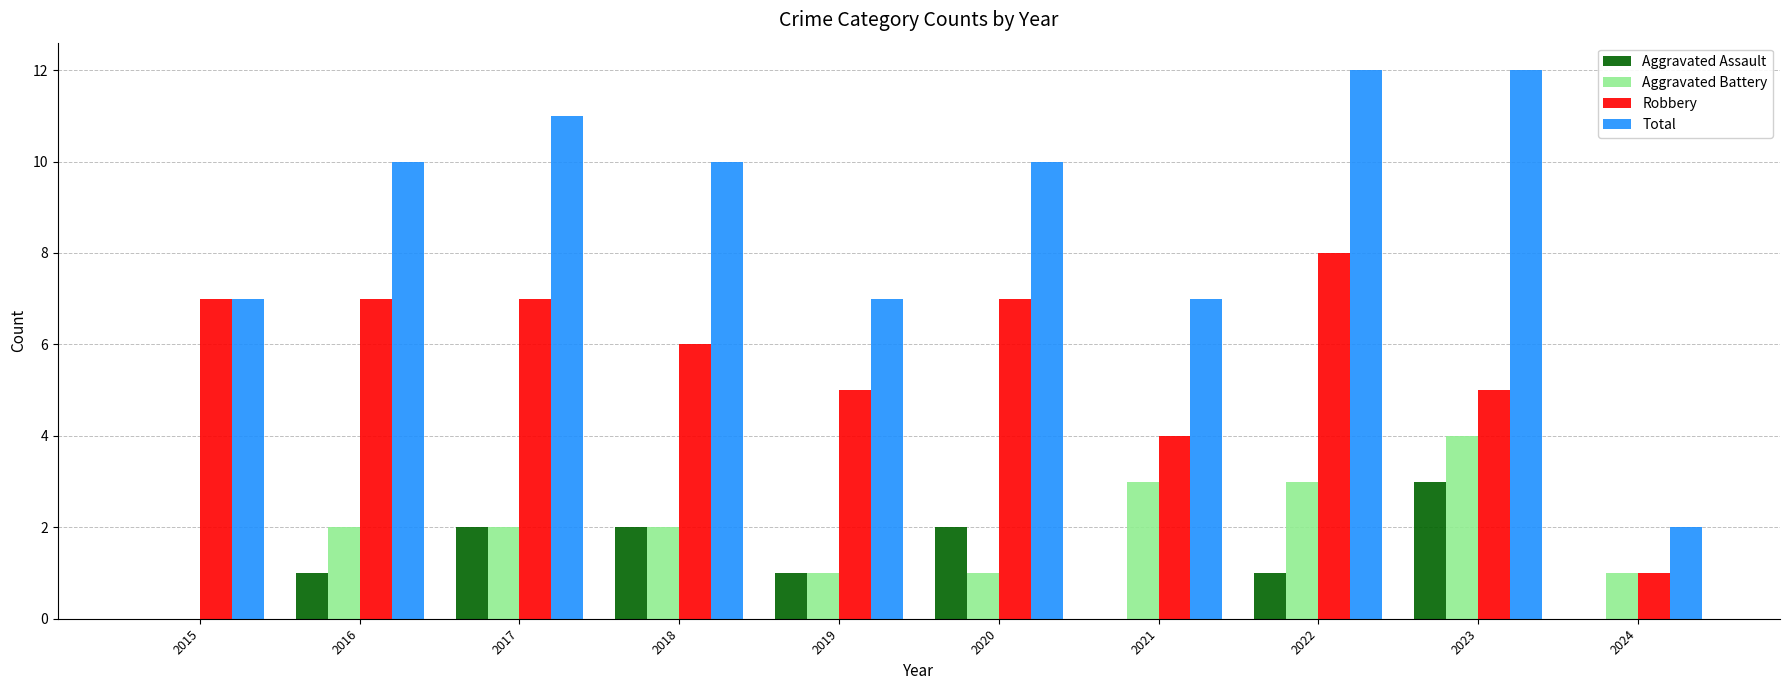

What is the approximate value of Total at 2015, to the nearest 5?

5